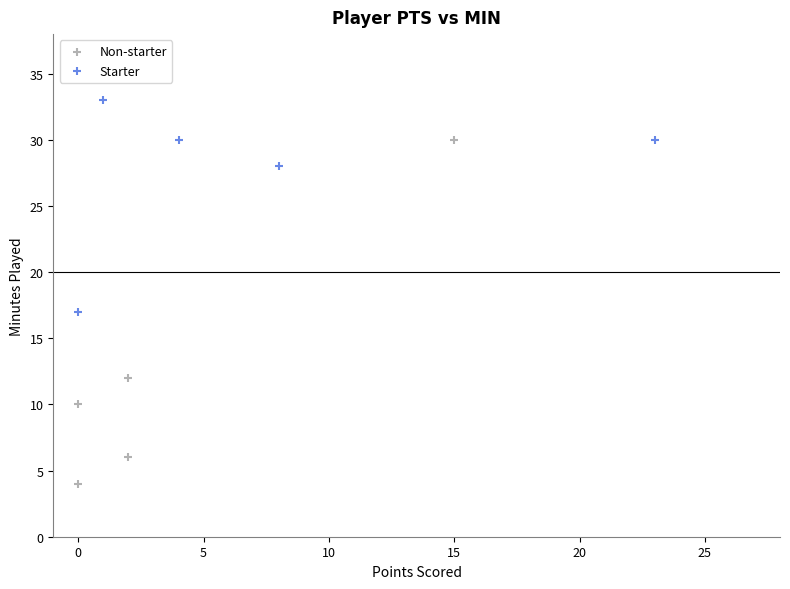

Which series reaches the minimum Y coordinate?

Non-starter